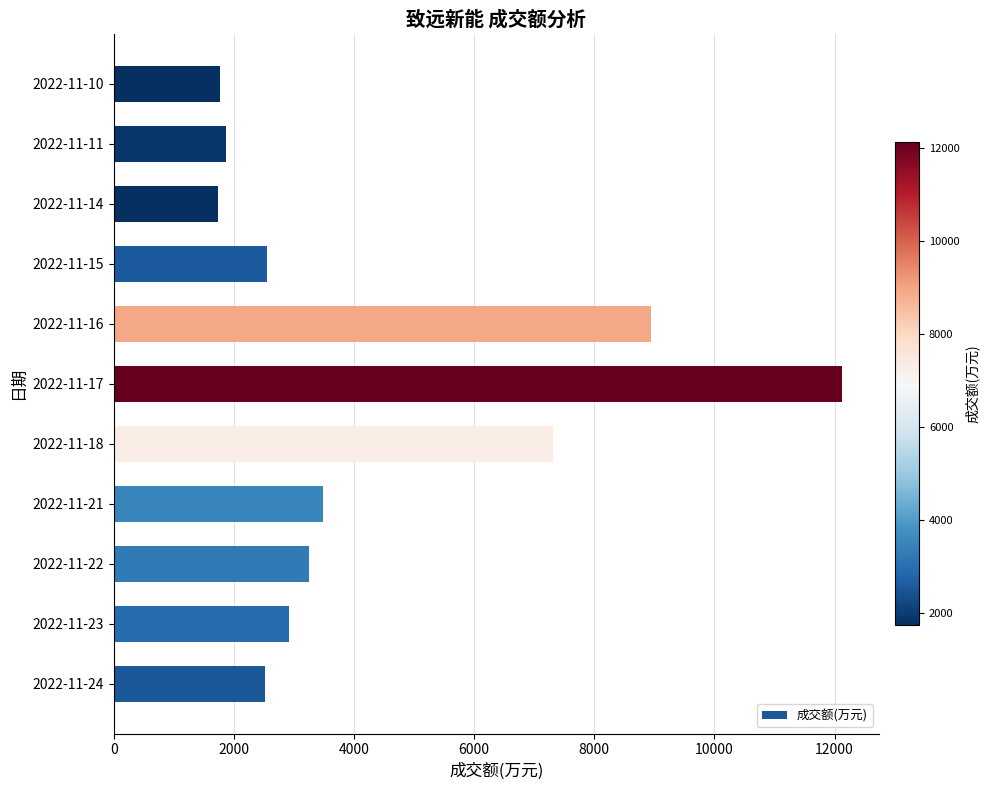

What is the smallest value displayed?

1728